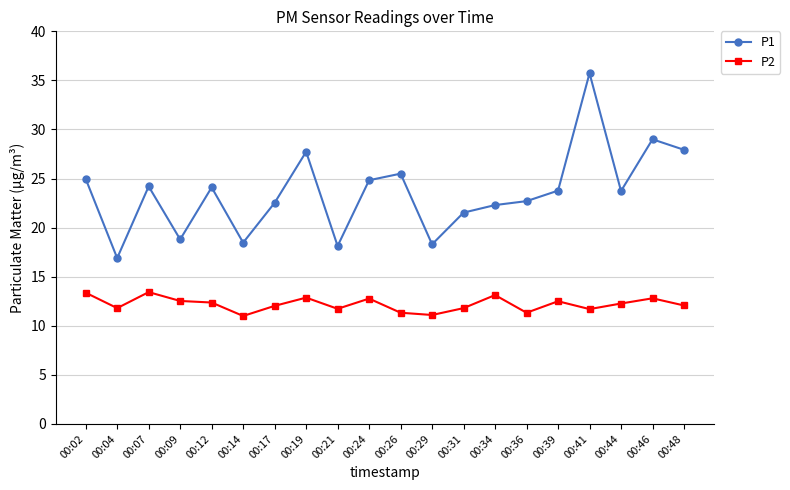

Rank the series by their maximum value, from lowest to highest.

P2, P1